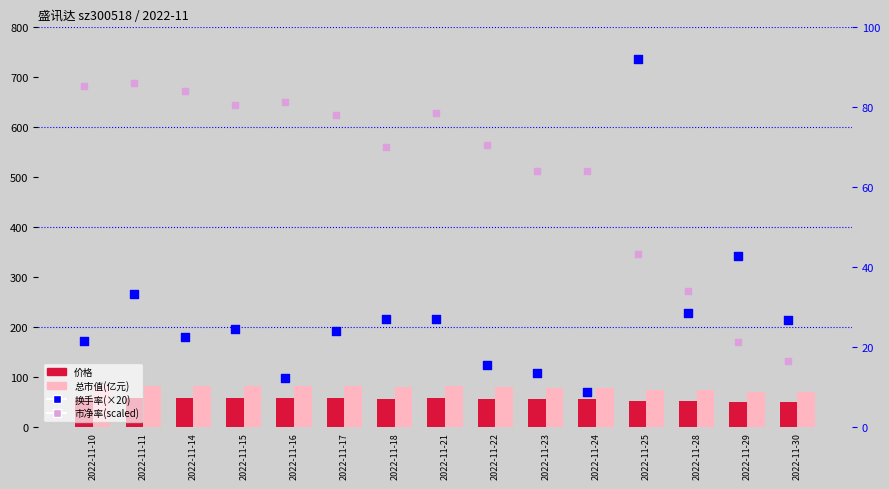

Which series reaches the maximum Y coordinate?

换手率(×20)